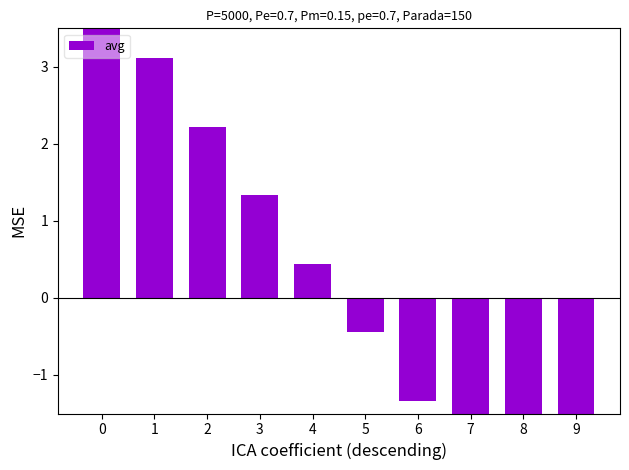

Reading left to right, transcribe all the data shown in this chart.

4.0	3.1	2.2	1.3	0.4	-0.4	-1.3	-2.2	-3.1	-4.0